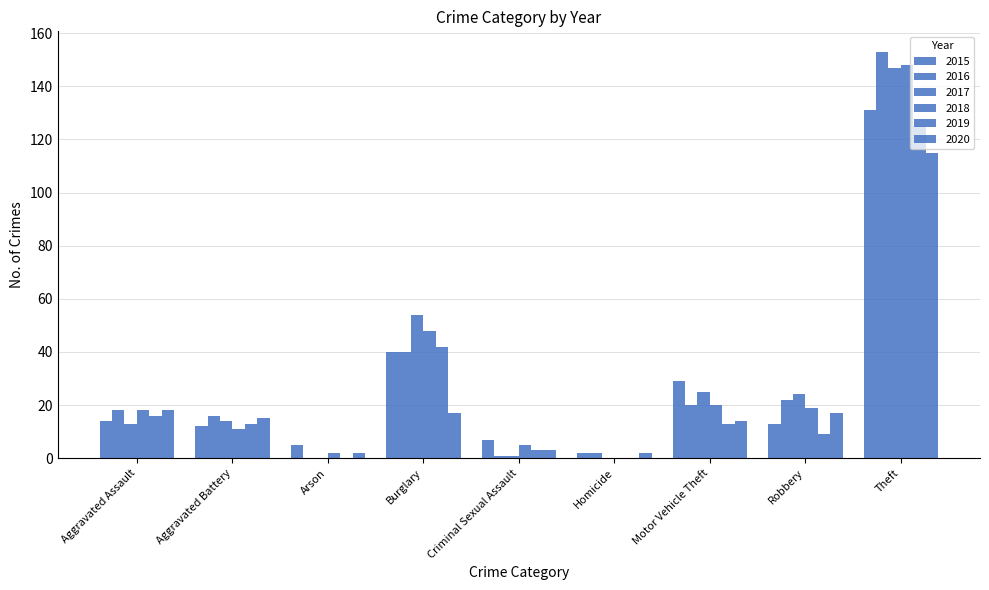

What is the label of the 4th bar from the right?

Homicide